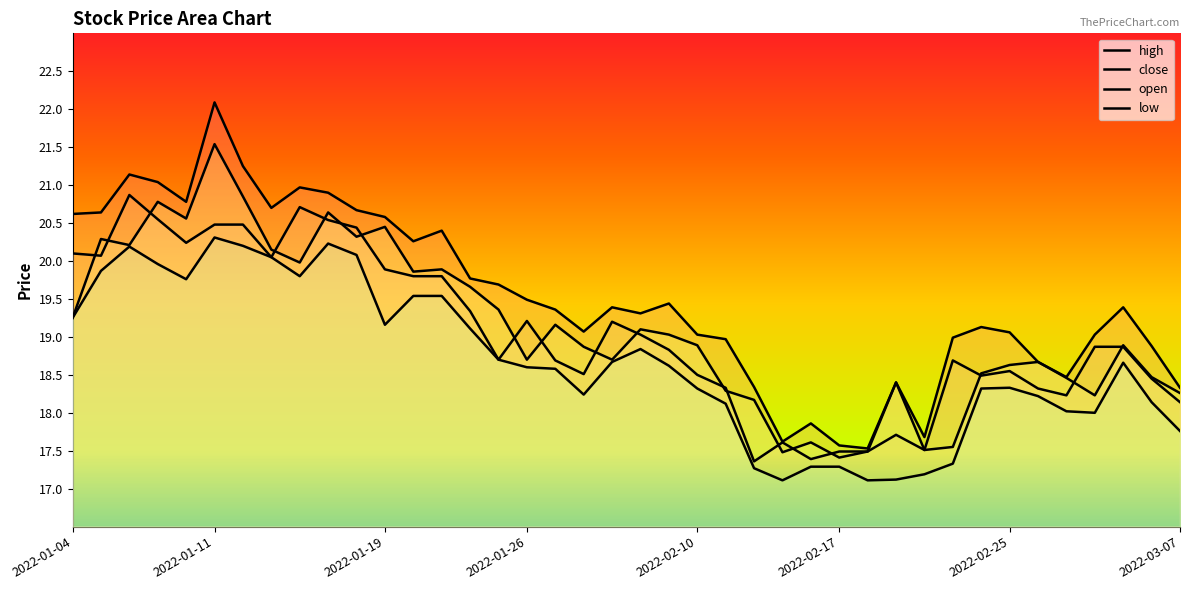

What is the total value across all series at 37?

75.8